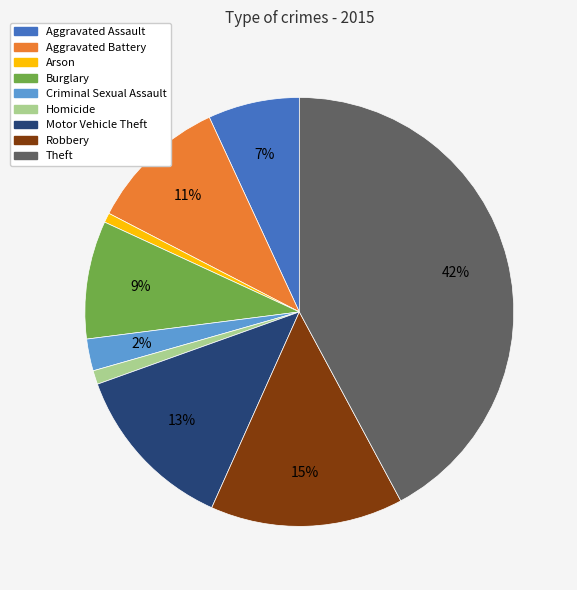

Between Homicide and Burglary, which is larger?

Burglary